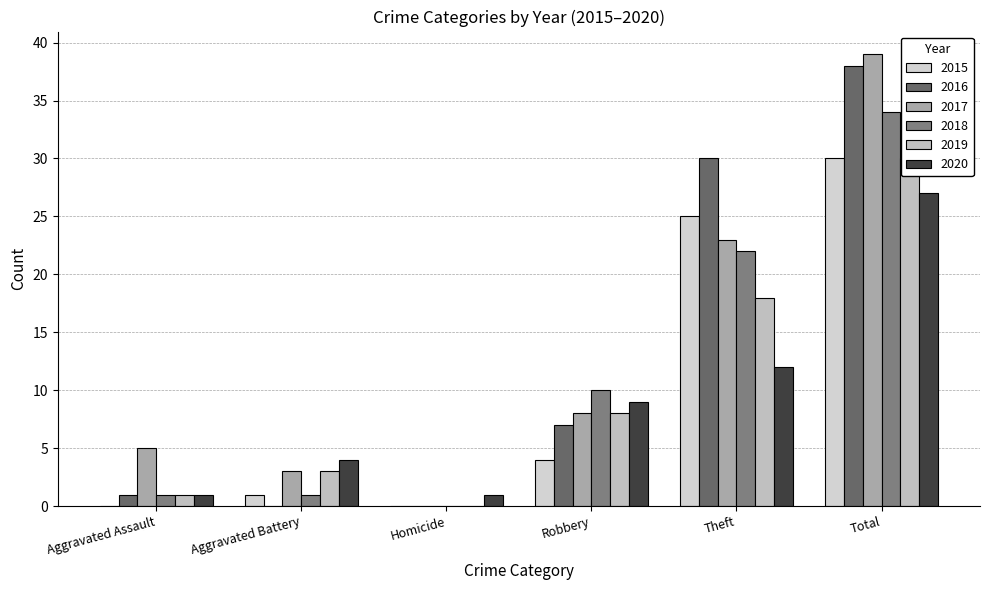

Rank the series at Robbery from lowest to highest value.

2015, 2016, 2017, 2019, 2020, 2018